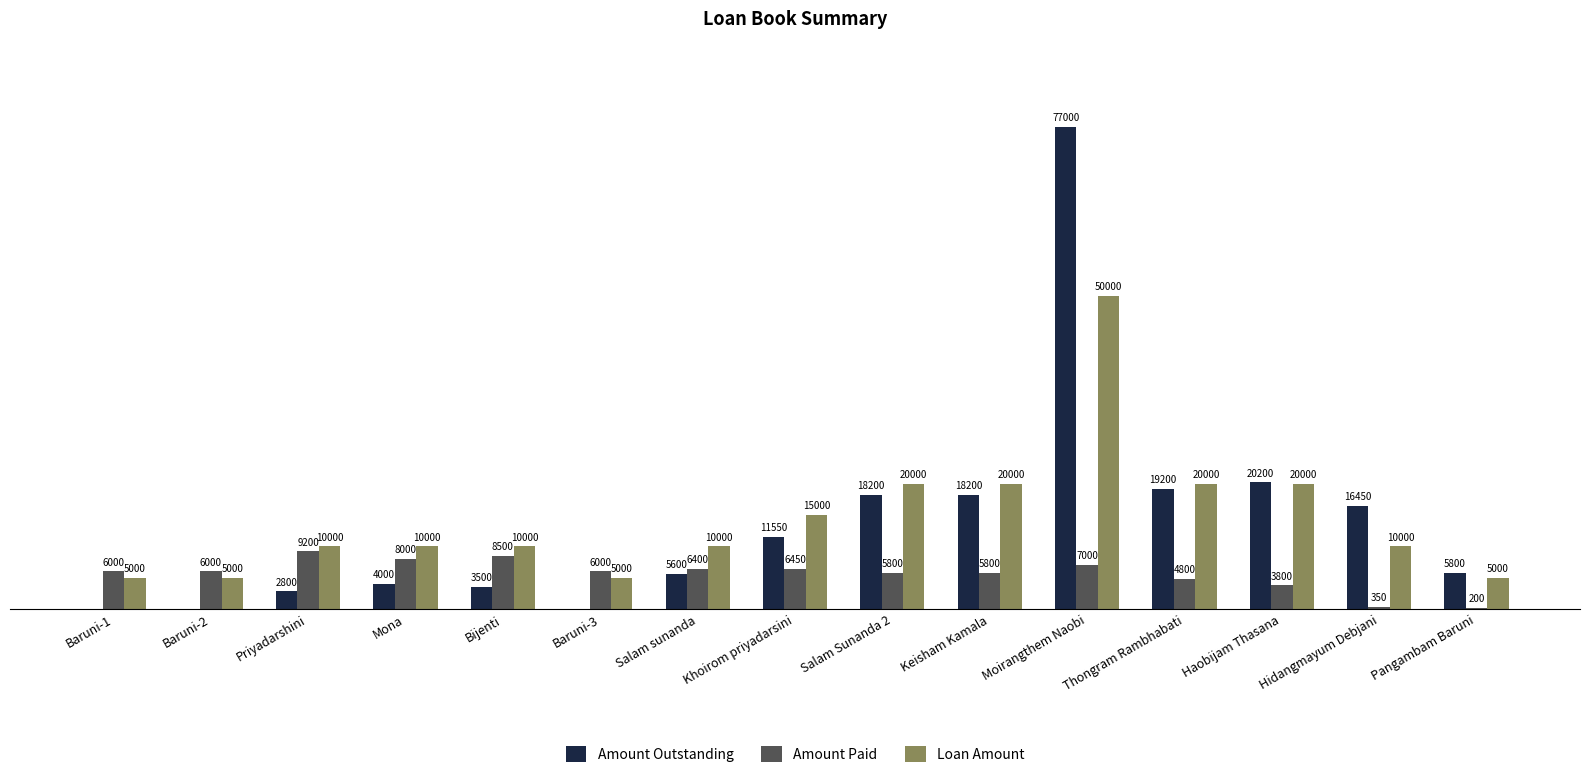

Between Khoirom priyadarsini and Salam Sunanda 2, which series saw the biggest shift?

Amount Outstanding